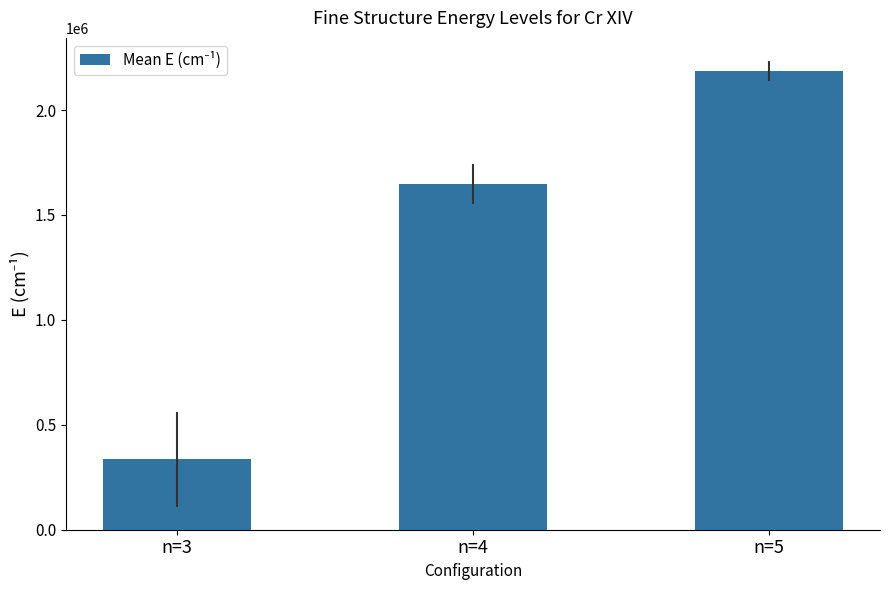

Does the chart contain stacked bars?

No